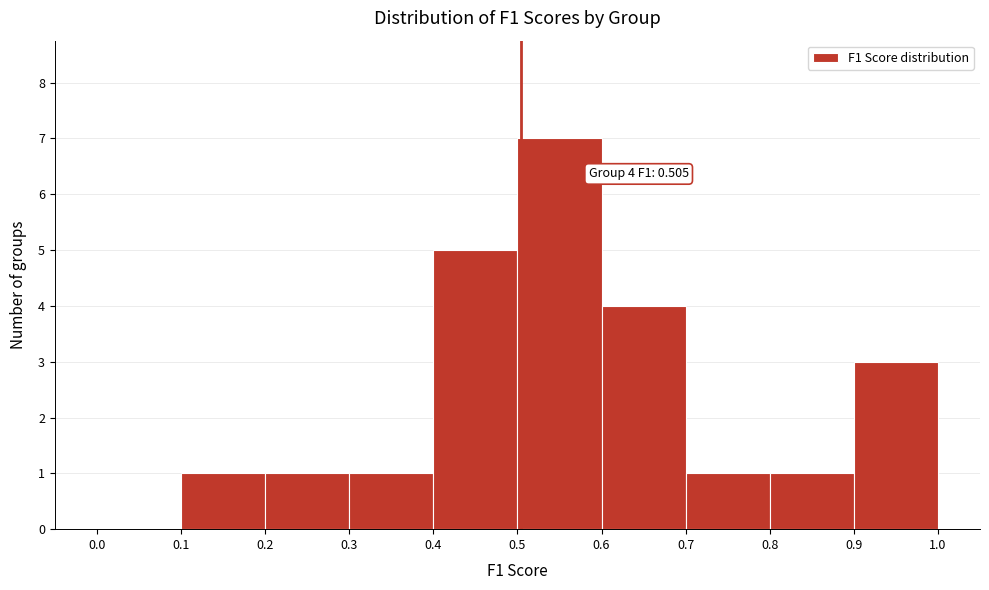

Over which range of the x-axis is the bar tallest?

0.5 to 0.6